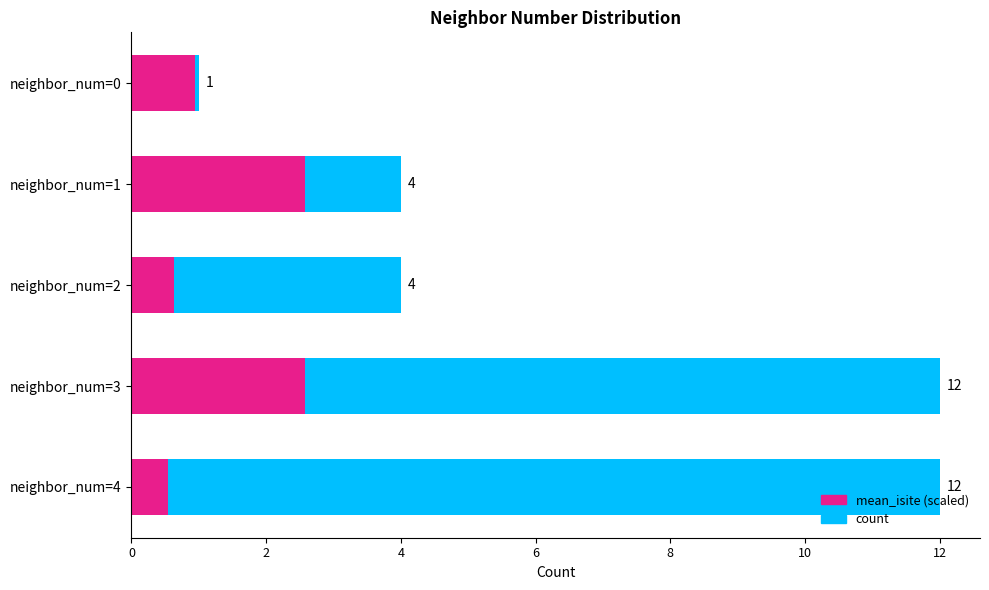

How many data points in count are above 4?

2